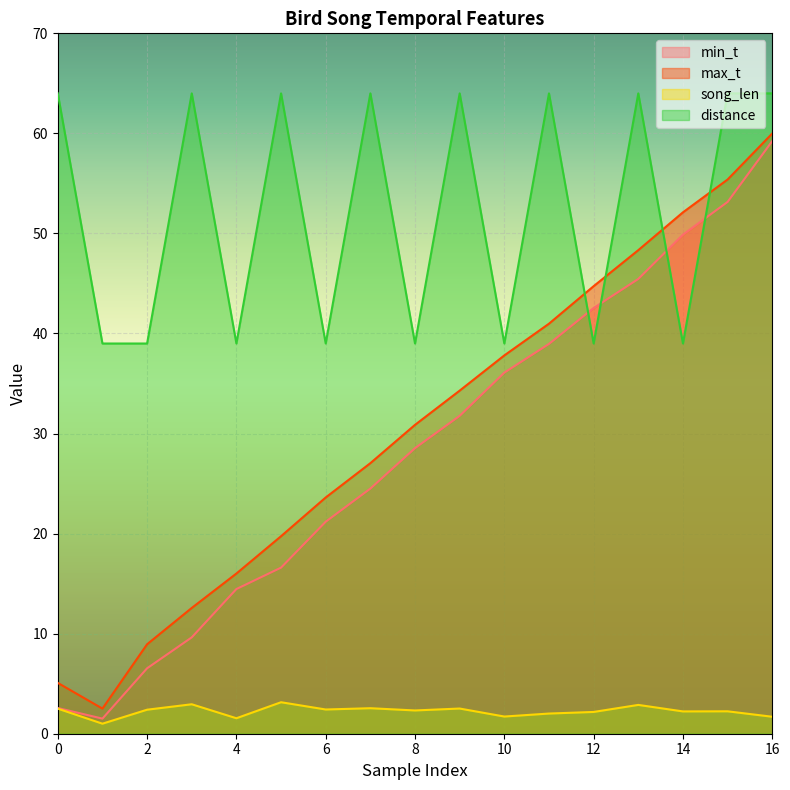

What is the value of the max_t point at the 7th from the left?

23.6